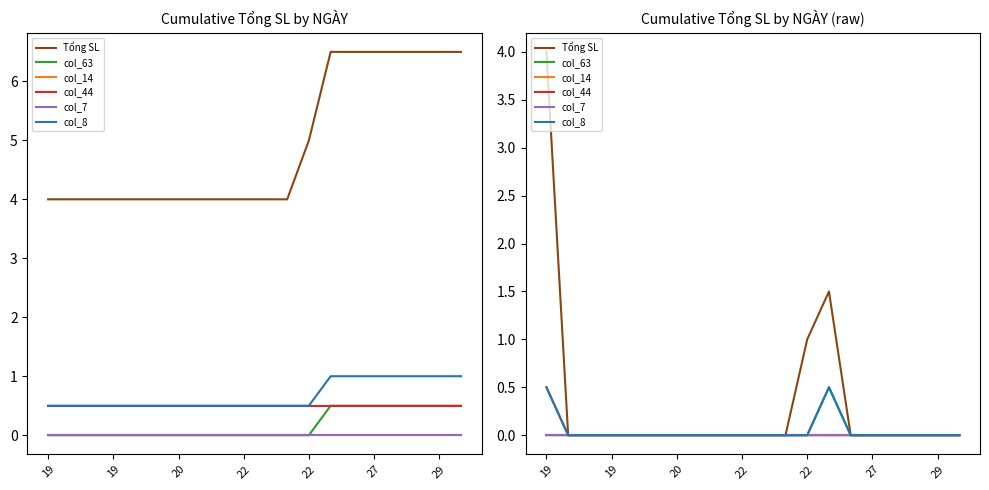

At which label is col_8 closest to 0?

19